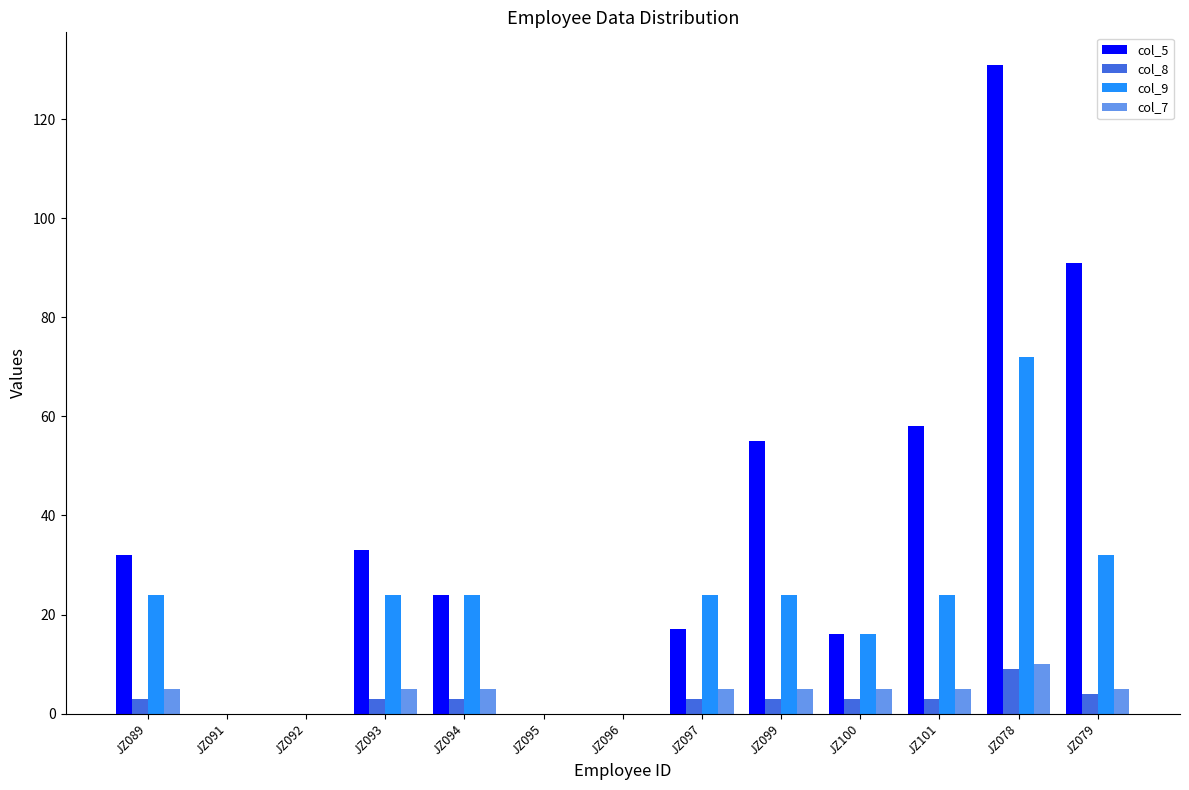

Which series has the largest total across all categories?

col_5